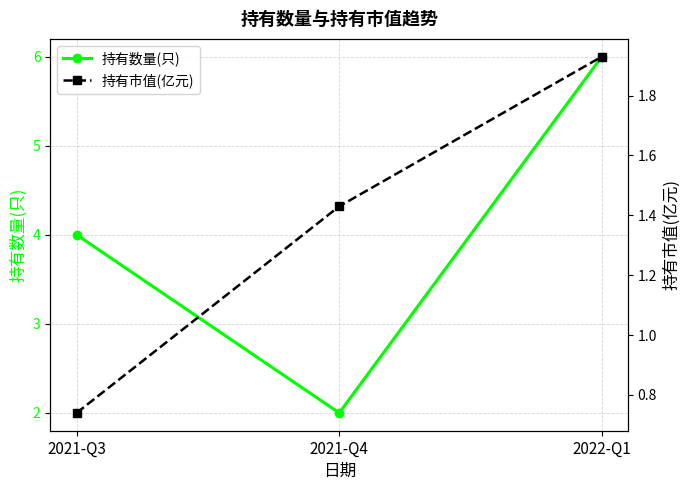

What is the greatest value displayed?

6.0